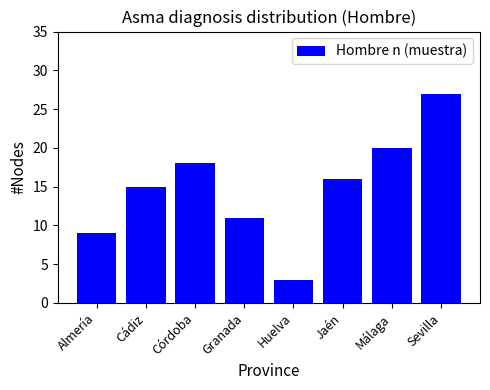

Reading left to right, list all the values displayed in this chart.

Almería=9	Cádiz=15	Córdoba=18	Granada=11	Huelva=3	Jaén=16	Málaga=20	Sevilla=27